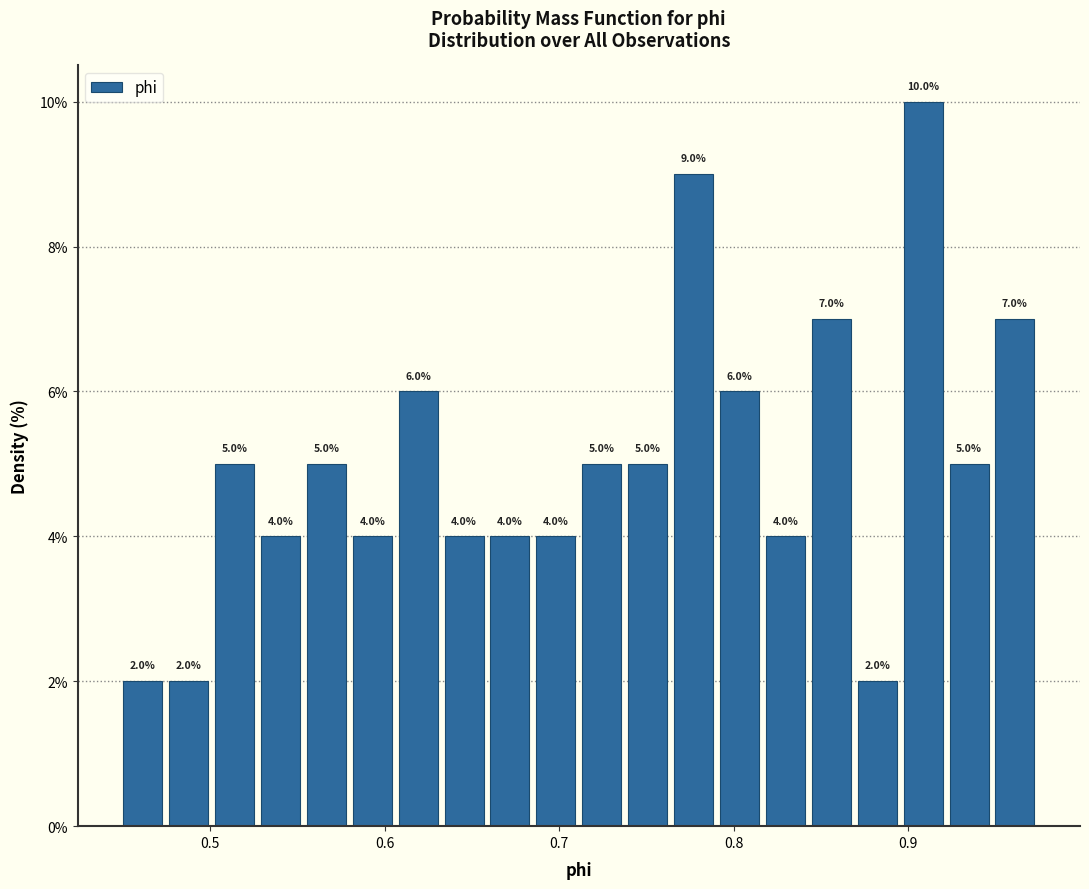

Around what value on the x-axis is the tallest bar? Give the approximate position of its centre, as read against the axis.

0.91